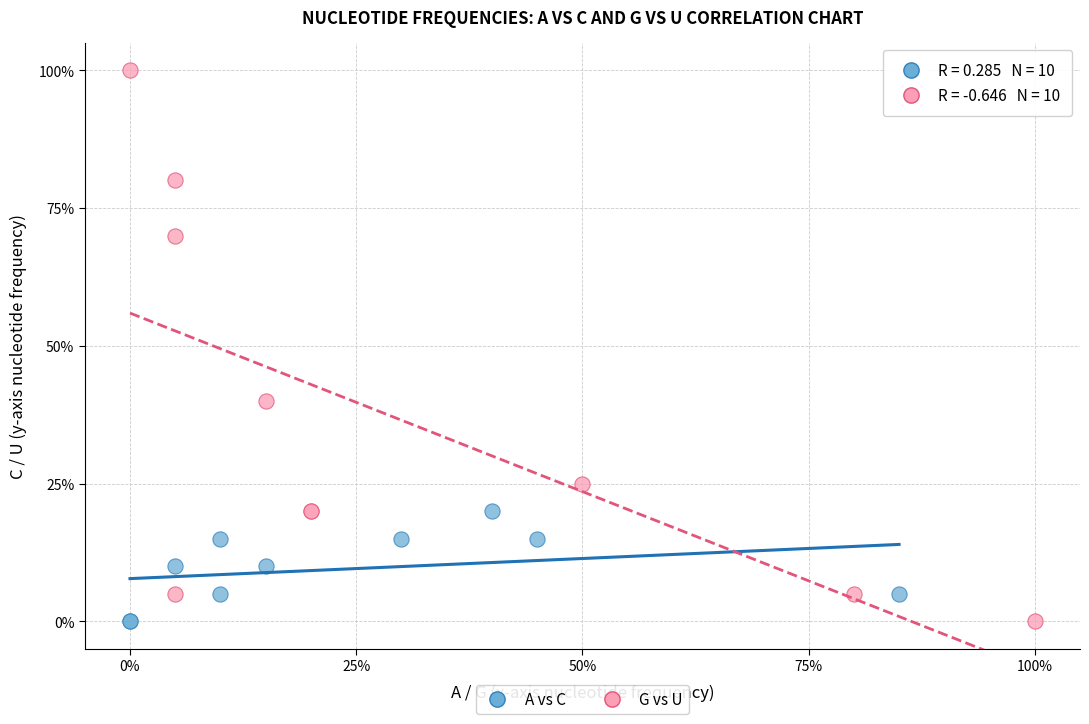

Which series contains the highest Y value?

G vs U